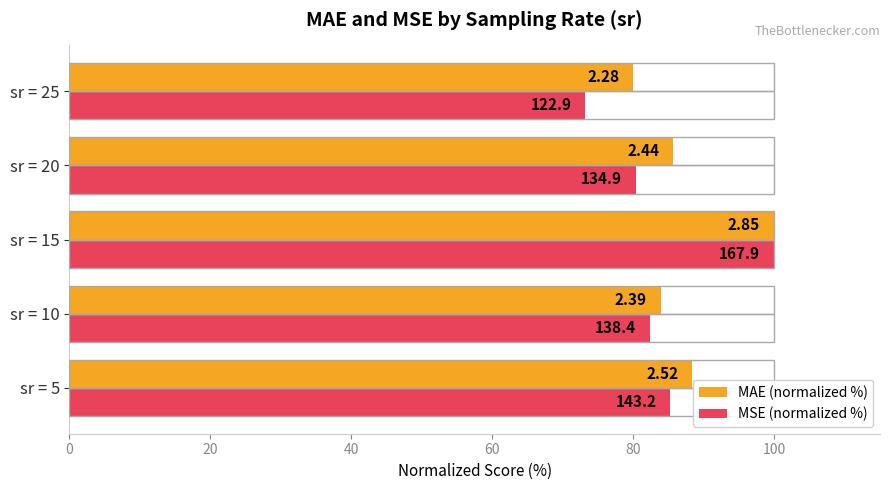

At how many categories does at least one series exceed 74?

5